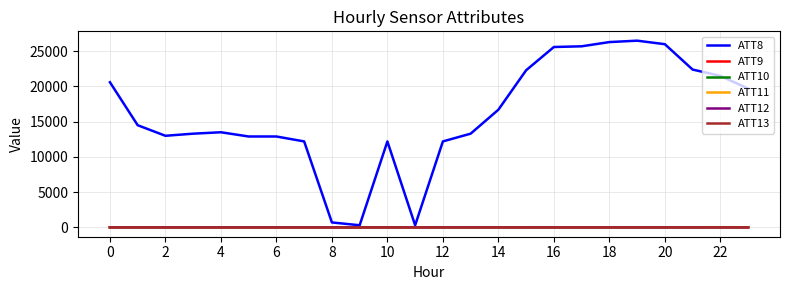

Which series has the widest spread of values?

ATT8